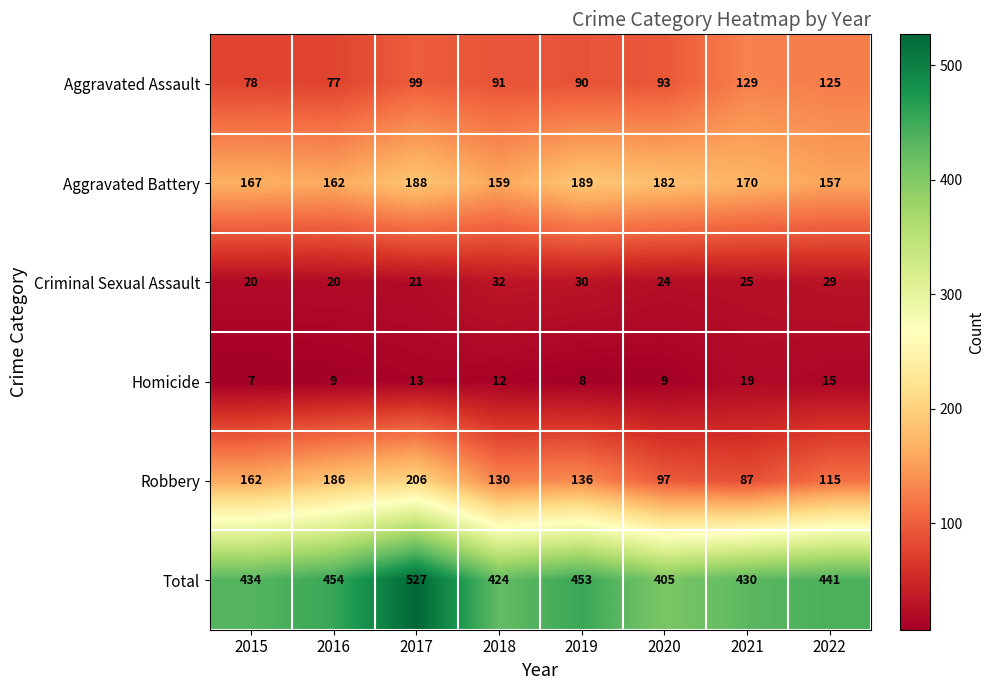

Which series changed the most between 2018 and 2019?

Aggravated Battery